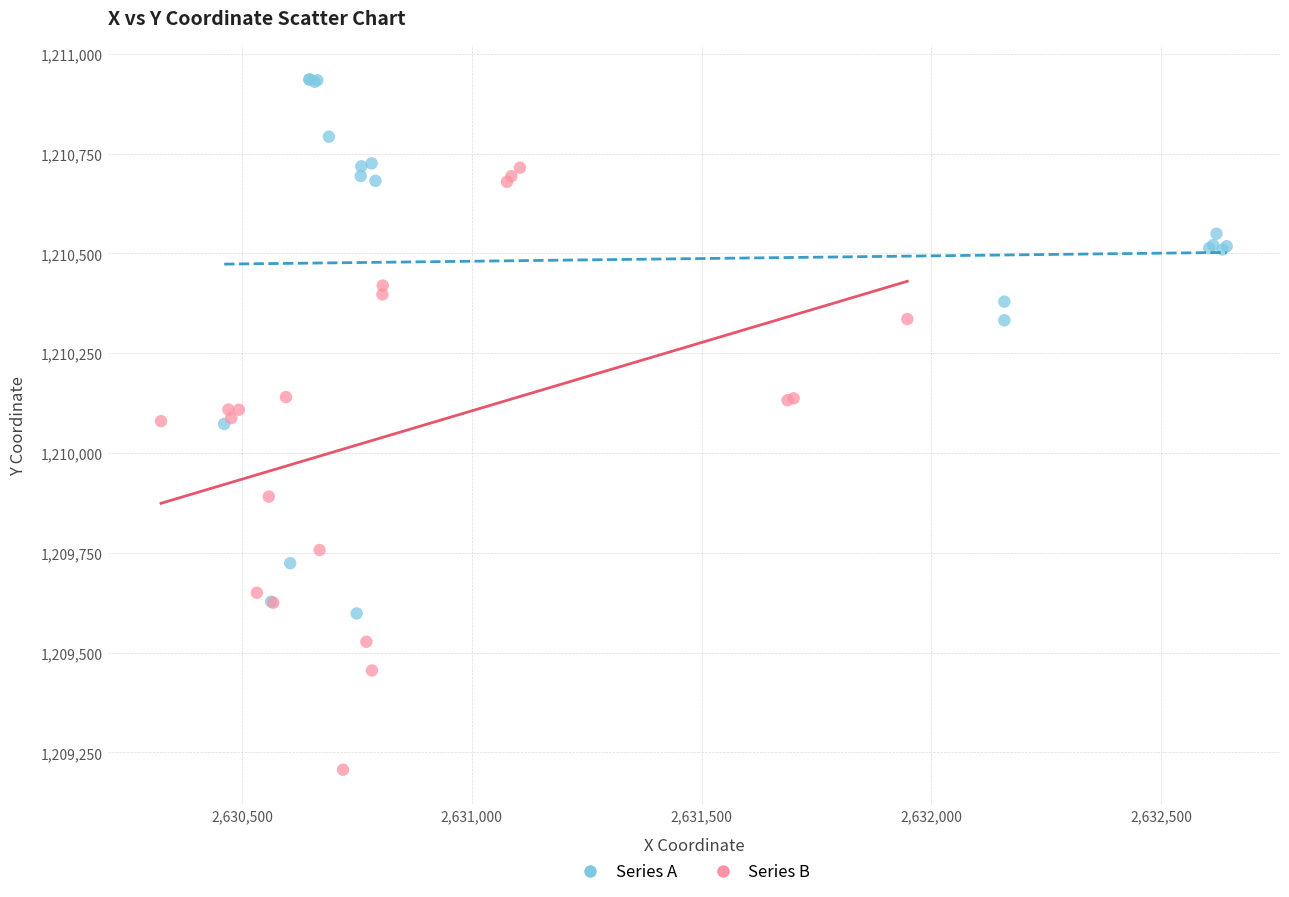

Which series contains the highest Y value?

Series A